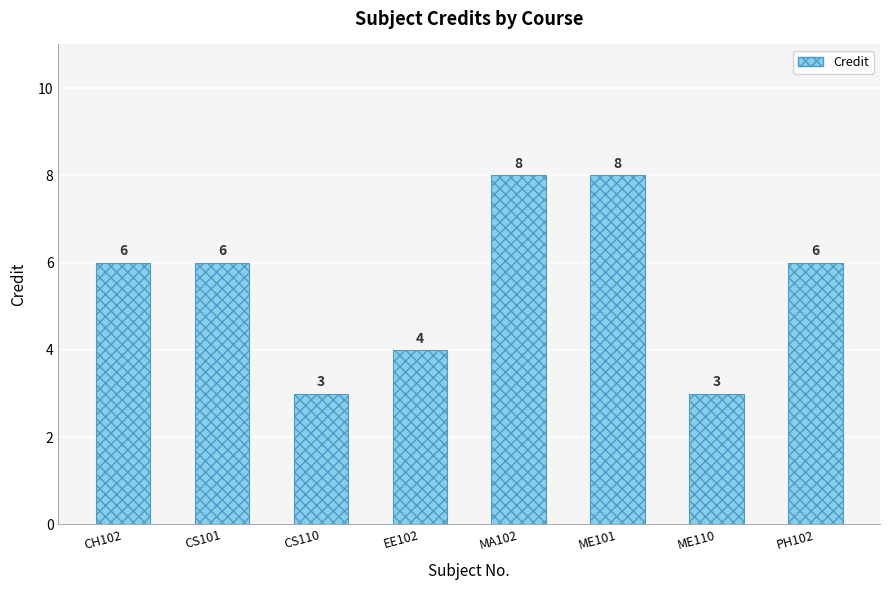

Between ME110 and PH102, which is larger?

PH102